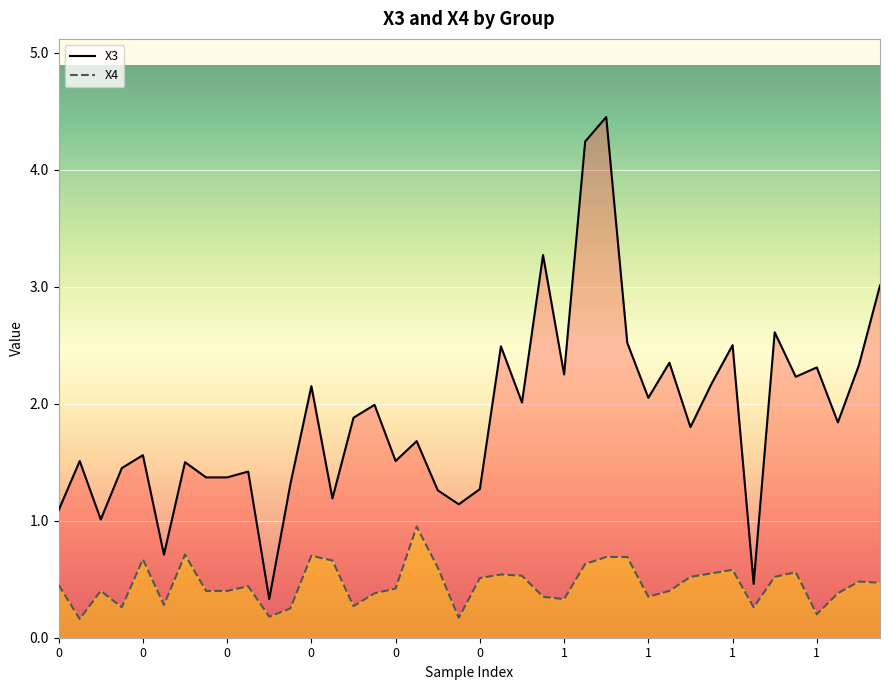

What is the difference between the highest and lowest values at 0?

0.6